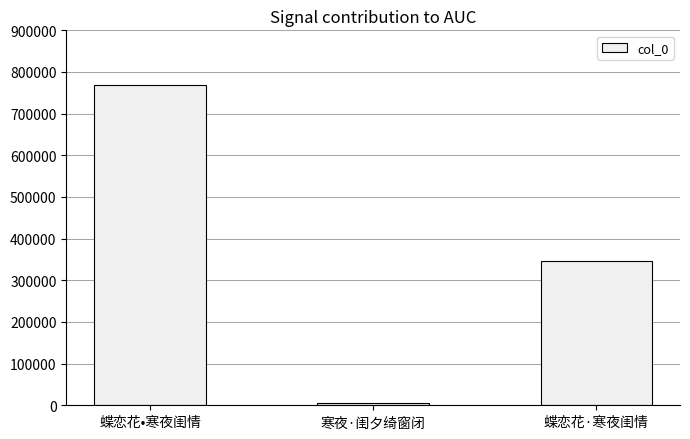

What is the maximum value shown in the chart?

769839